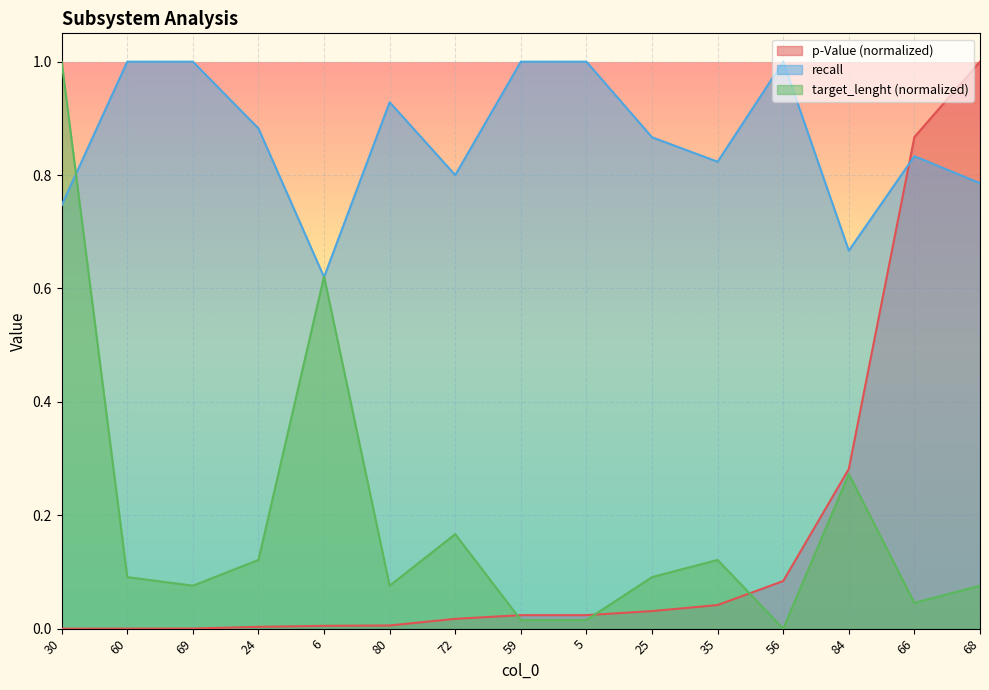

Which series ends up on top after the final intersection of p-Value and target_lenght?

p-Value